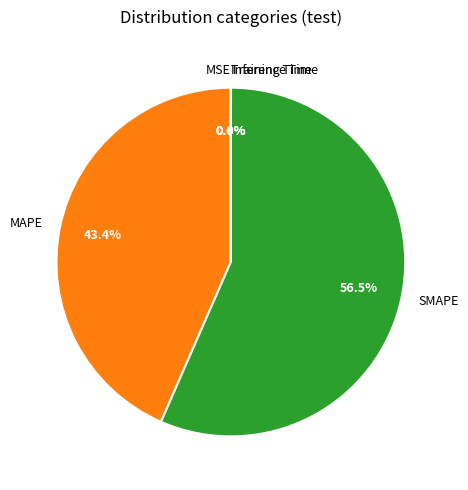

True or false: MAPE accounts for 32% of the total.

False